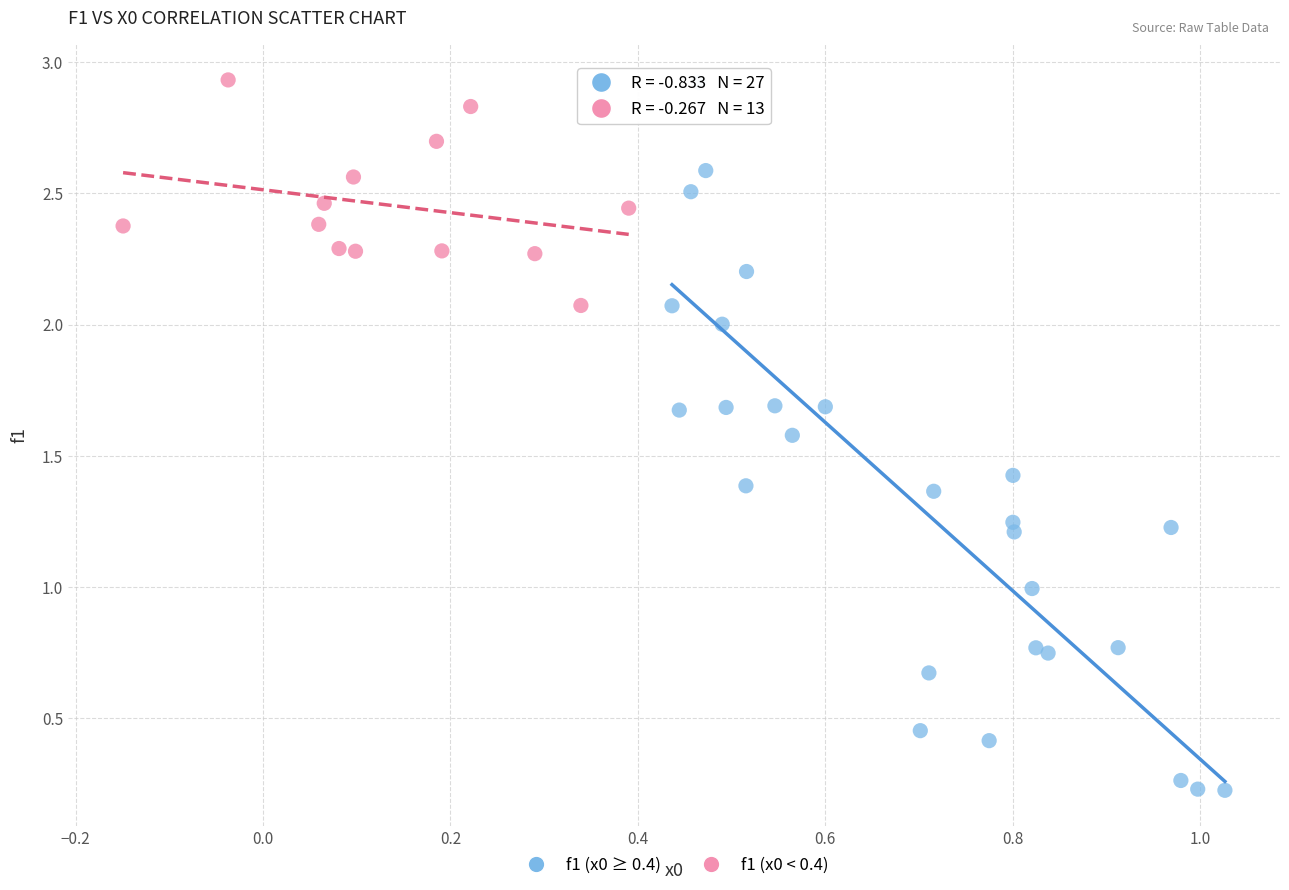

Which series contains the lowest Y value?

f1 (x0 ≥ 0.4)